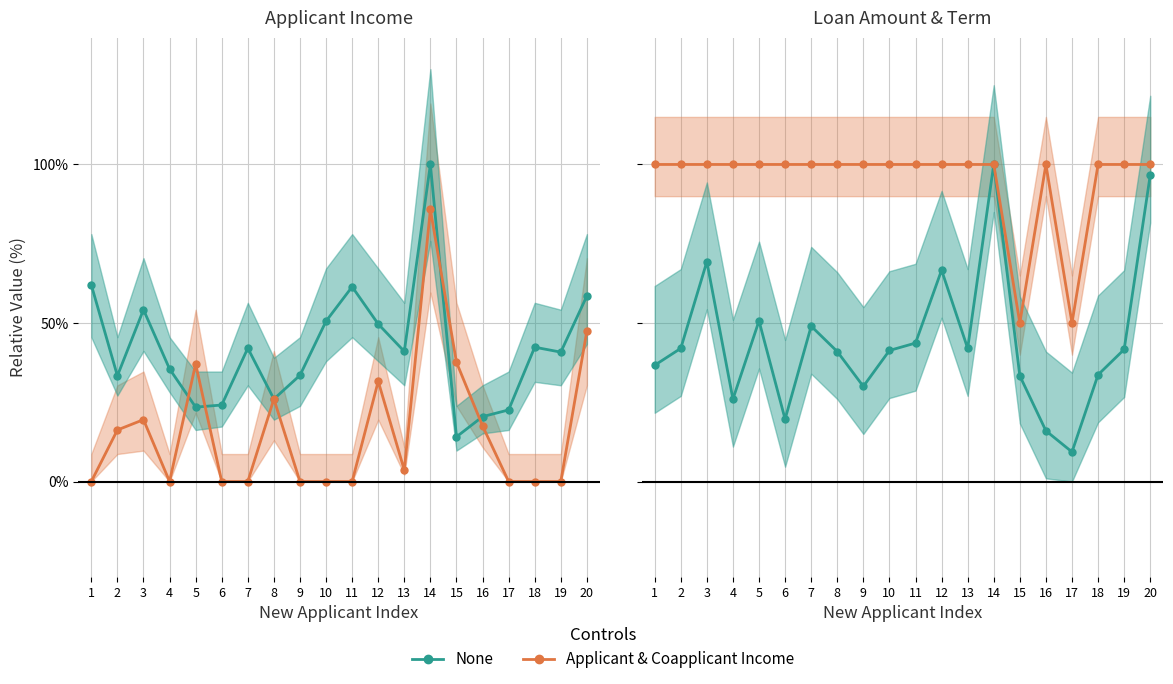

How many lines are shown in the chart?

2